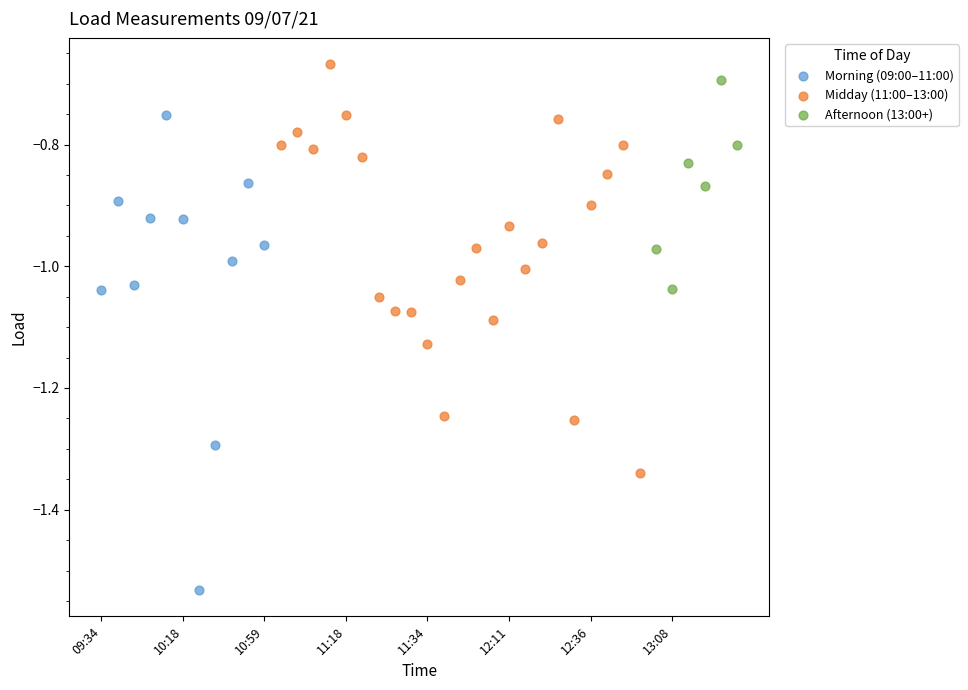

Which series reaches the minimum Y coordinate?

Morning (09:00–11:00)